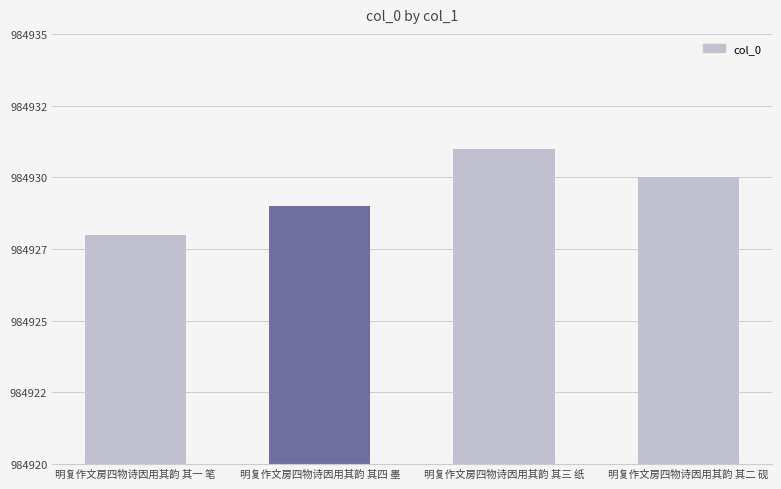

What is the smallest value displayed?

984928